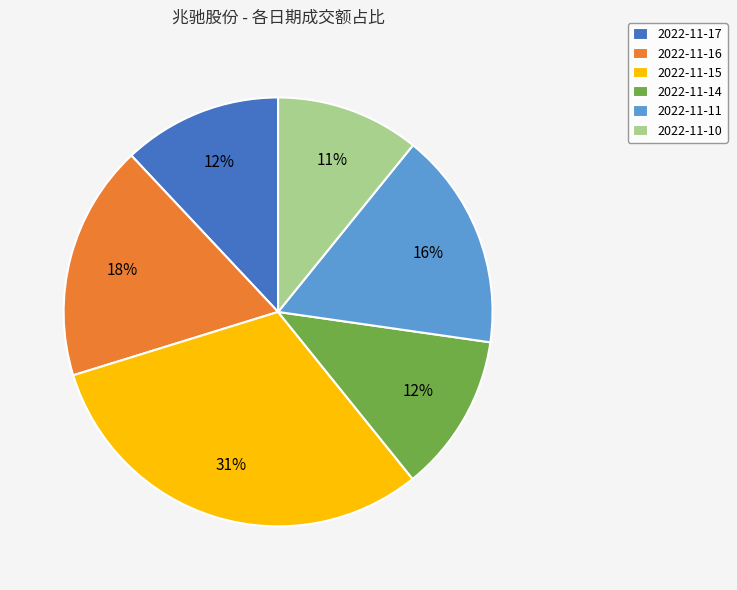

The 2022-11-17 slice represents 3% of the pie. True or false?

False